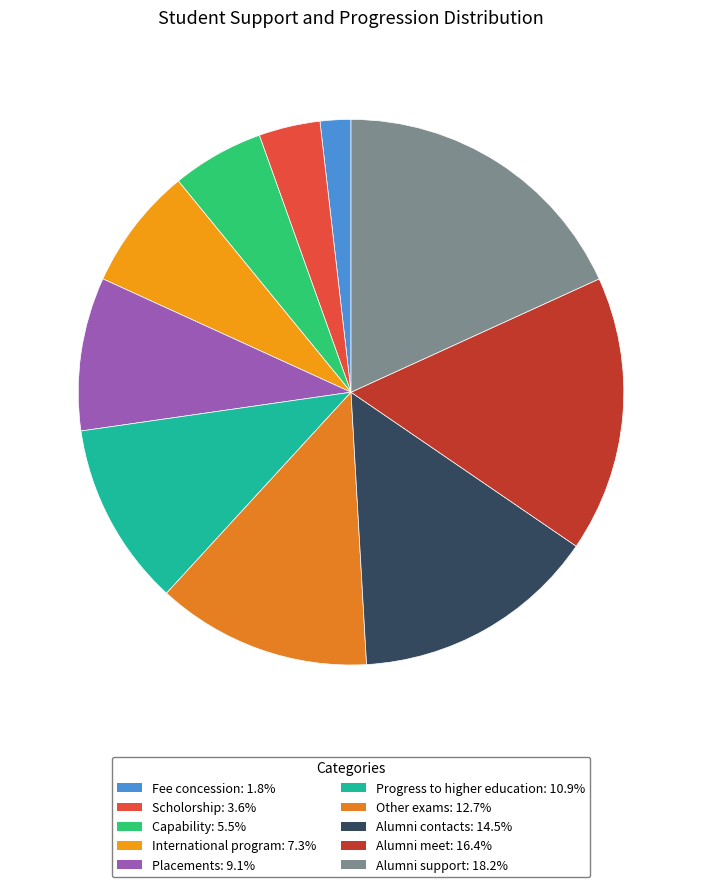

Which category has the biggest portion of the pie?

Alumni support